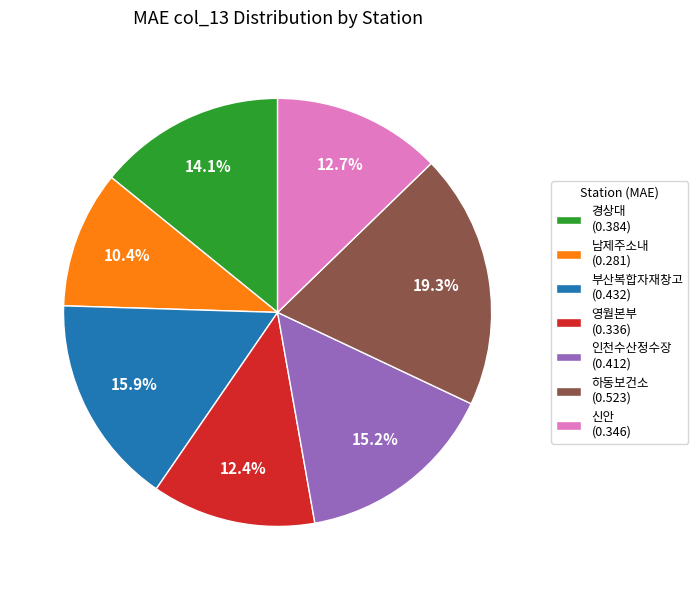

What portion of the pie excludes 부산복합자재창고?

84.1%